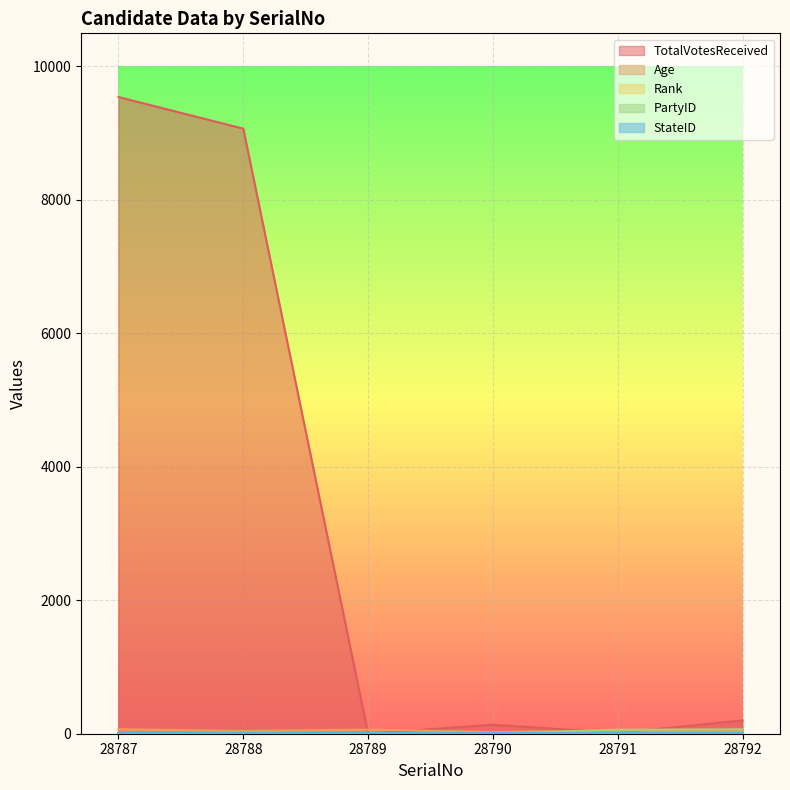

Is it true that TotalVotesReceived equals 4945 at 28788?

False